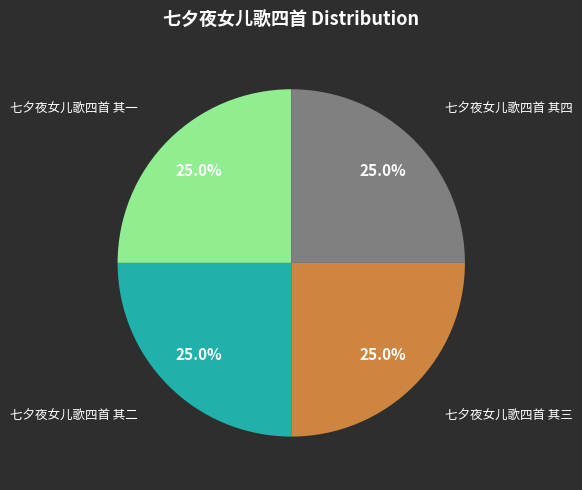

Is there any slice that represents more than half of the pie?

No